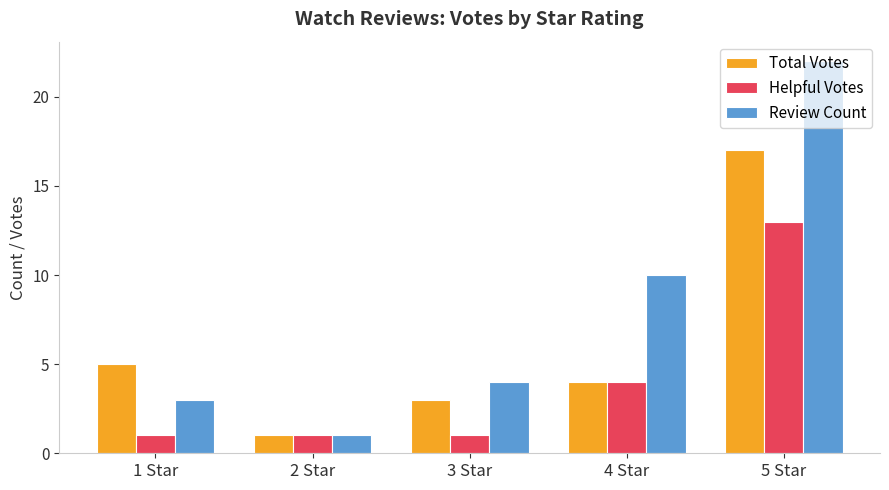

Rank the series by their average value, from highest to lowest.

Review Count, Total Votes, Helpful Votes